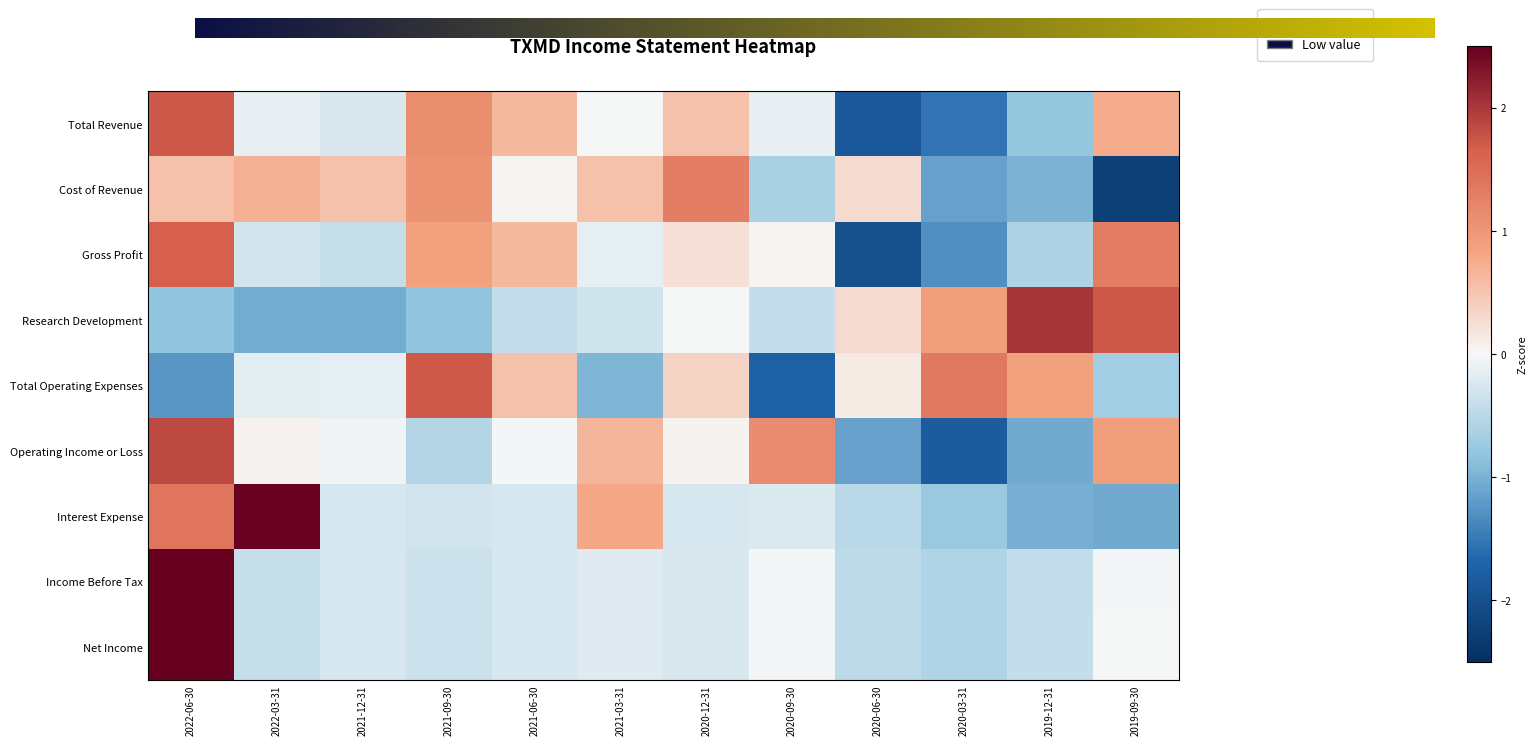

Which series changed the most between 2020-06-30 and 2019-12-31?

Research Development